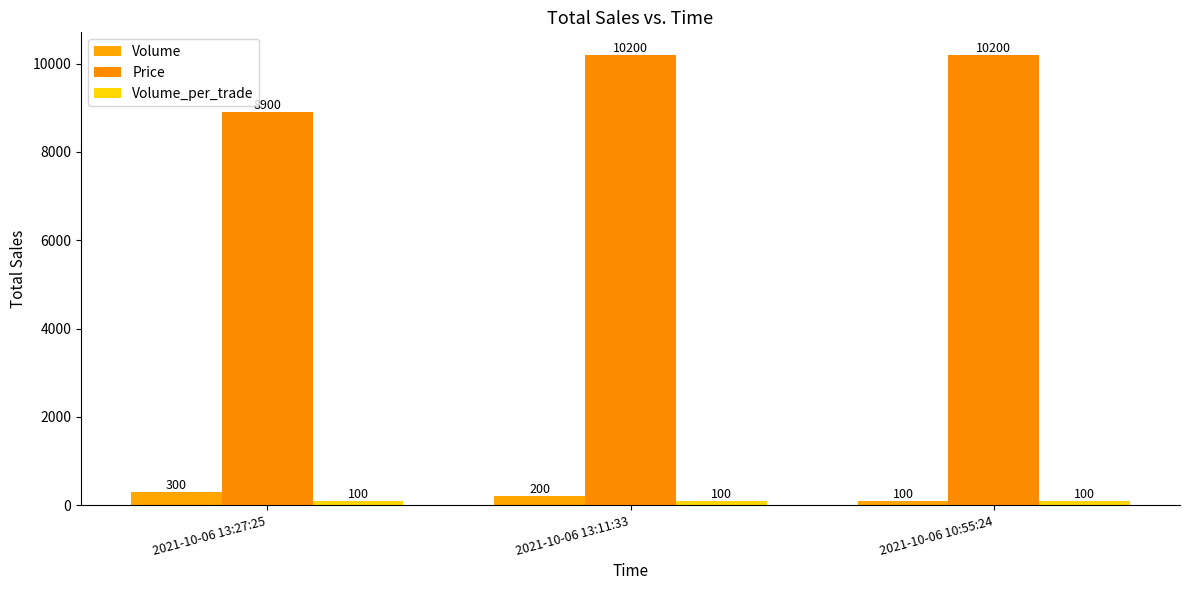

At how many categories does at least one series exceed 1623?

3